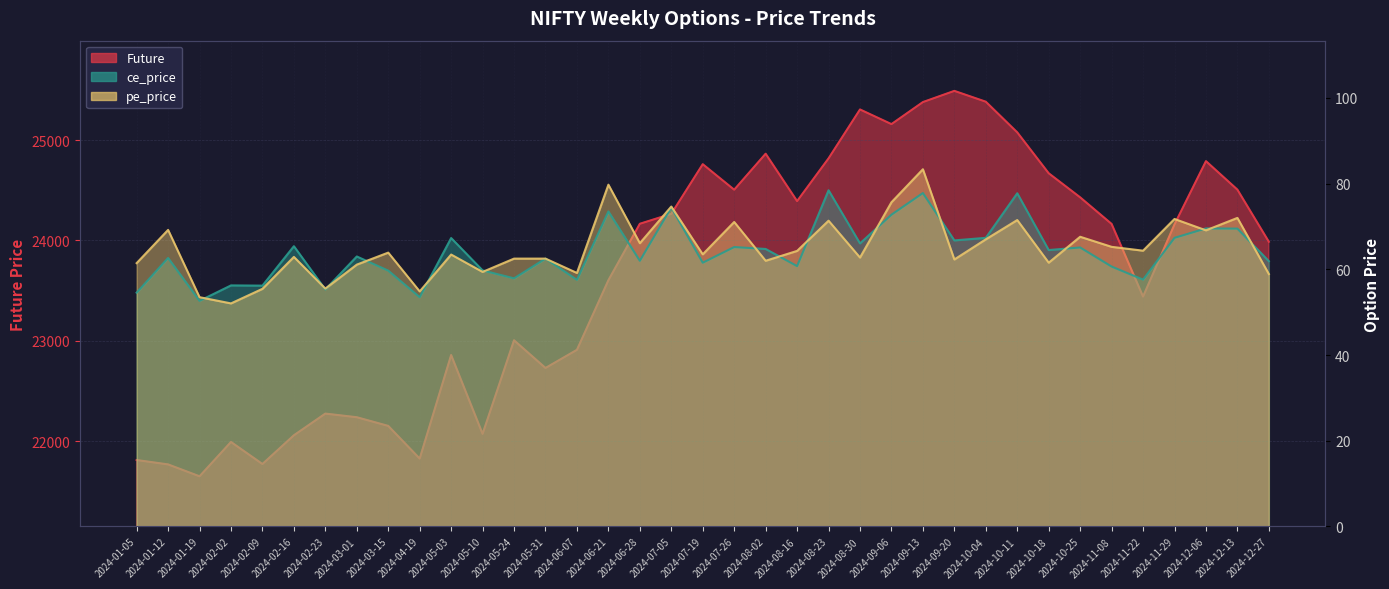

Read the pe_price value at 2024-01-12.

69.2